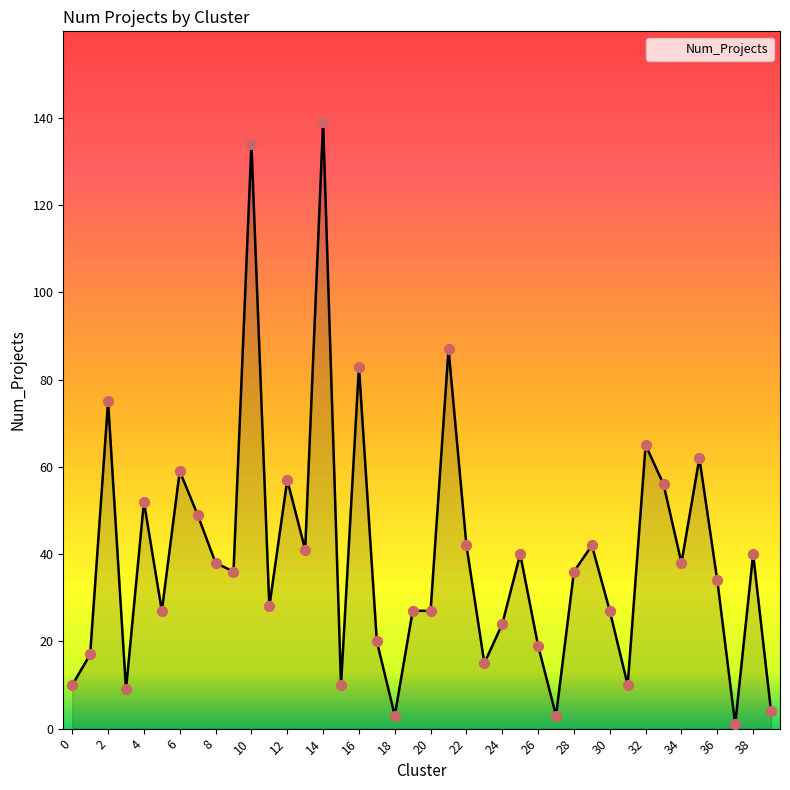

What is the maximum value shown in the chart?

139